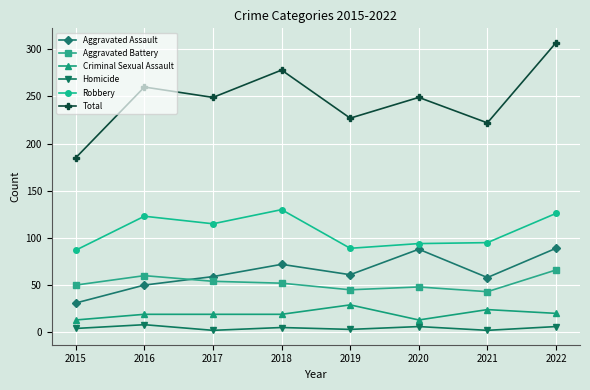

How many interior local peaks does the Total series have?

3